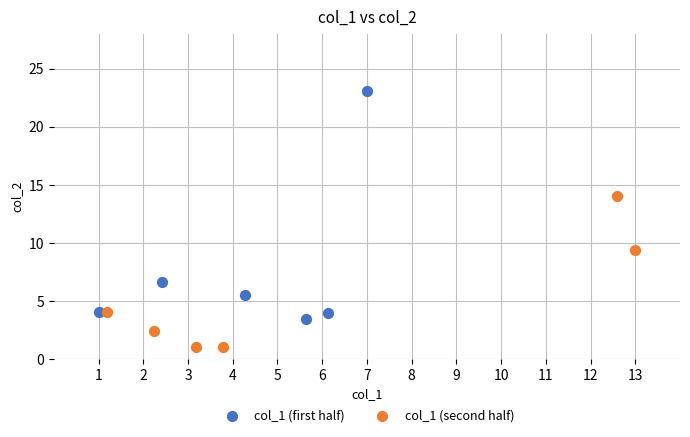

Which series contains the lowest Y value?

col_1 (second half)